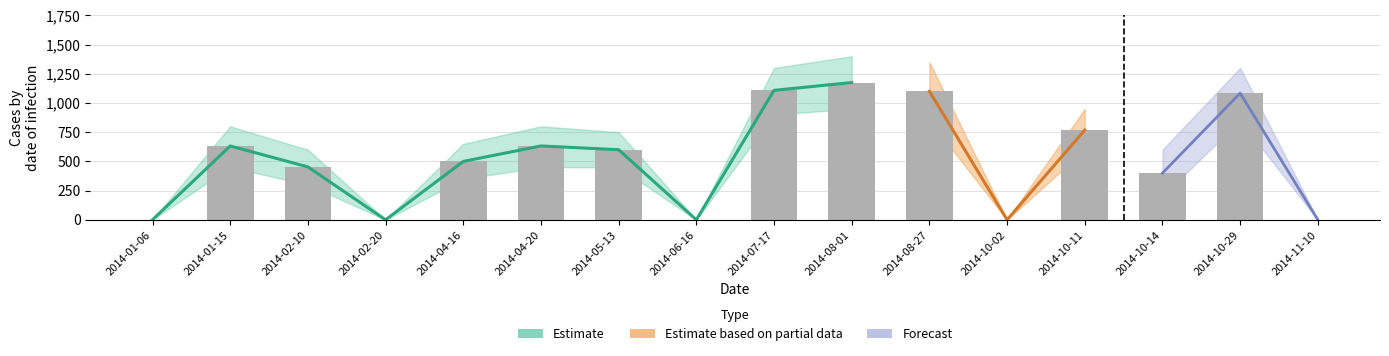

How many positive values are there?

11